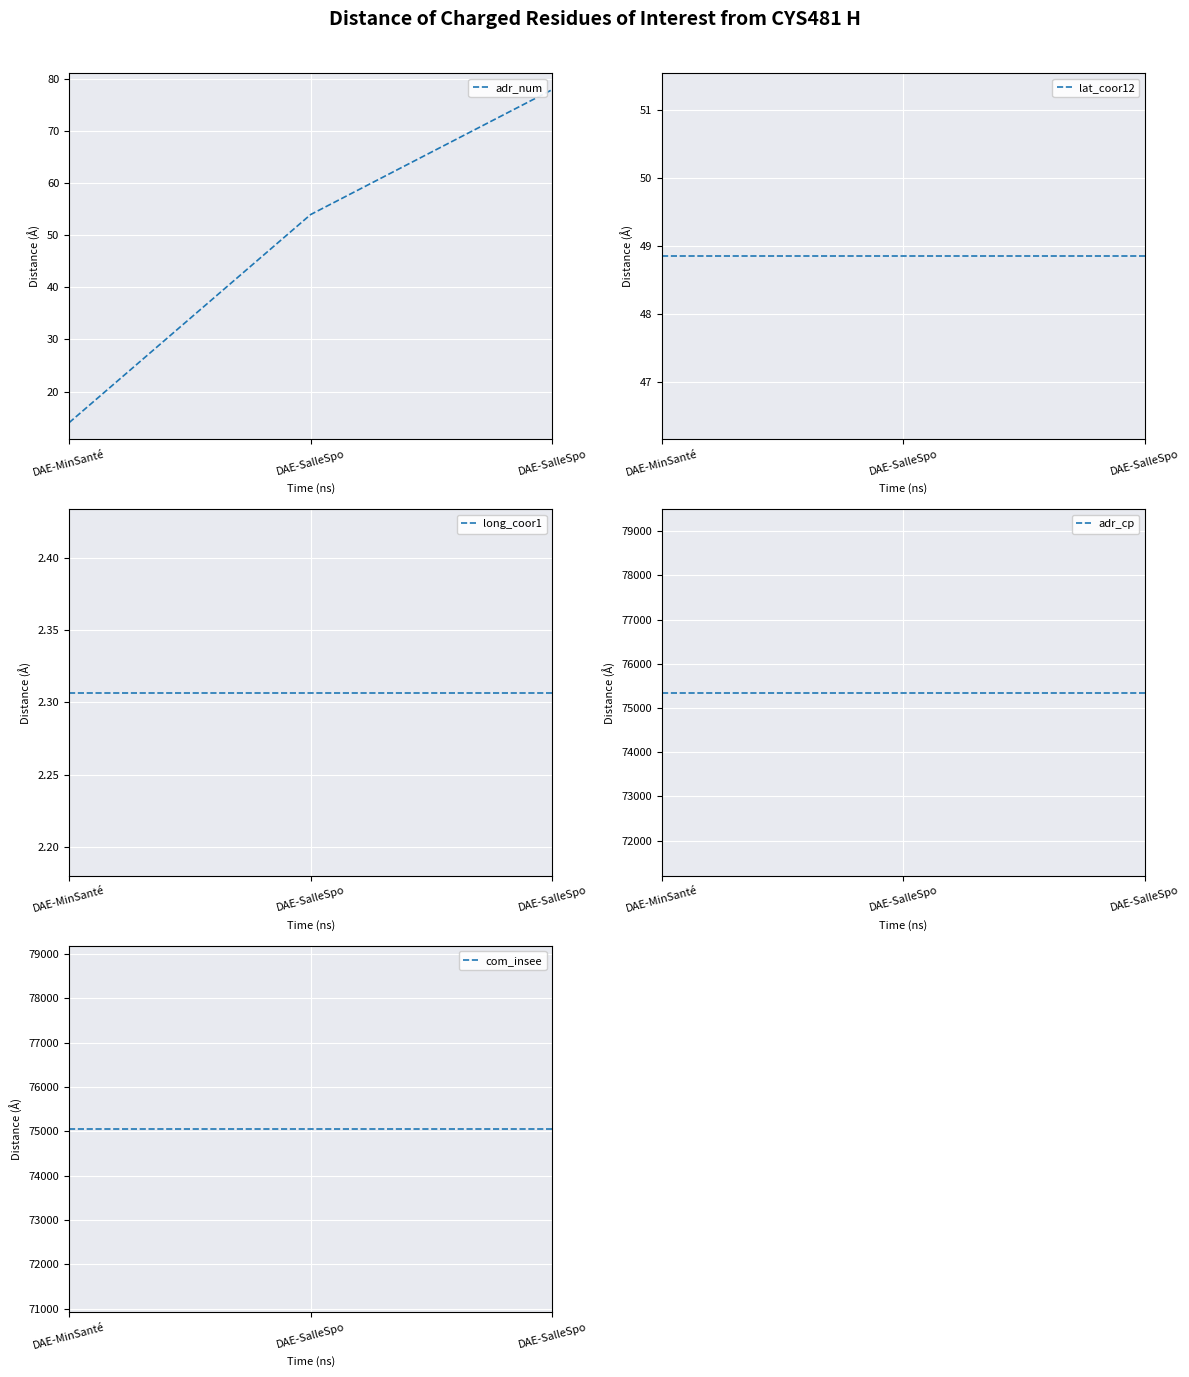

At how many categories does at least one series exceed 21996?

3